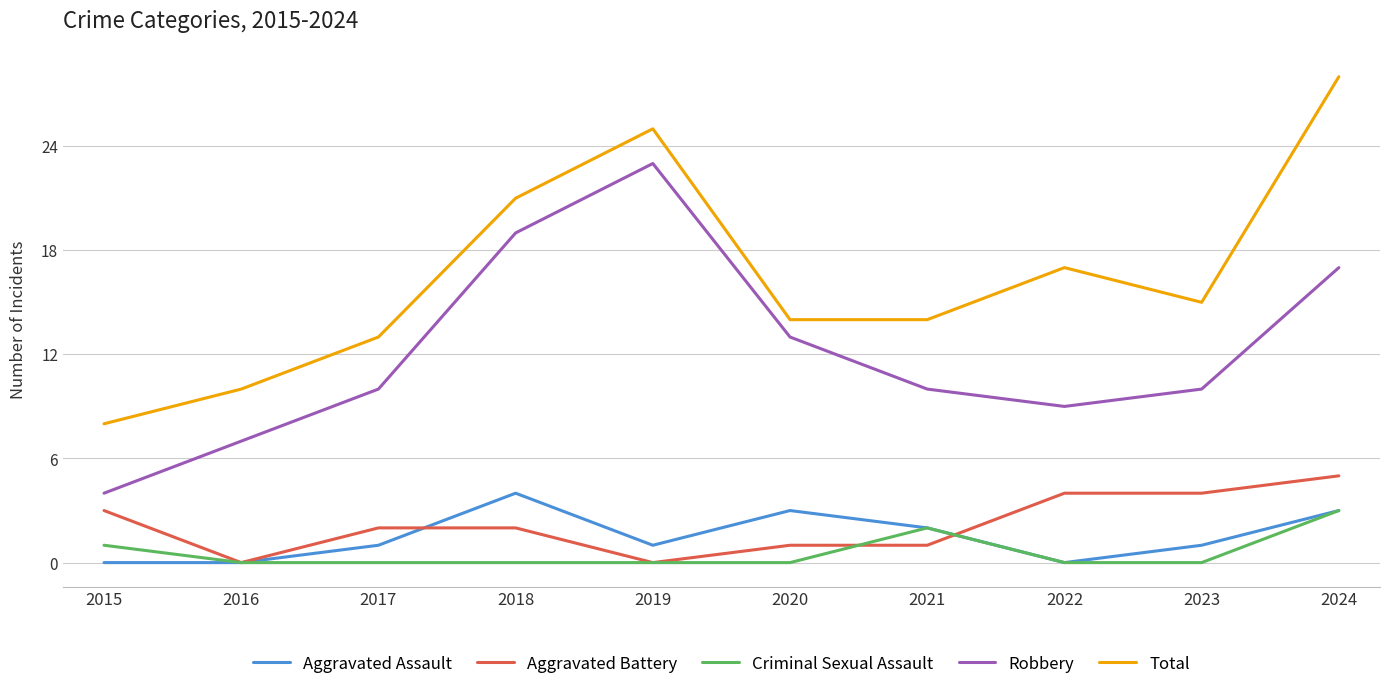

True or false: Total and Aggravated Battery cross at least once.

False